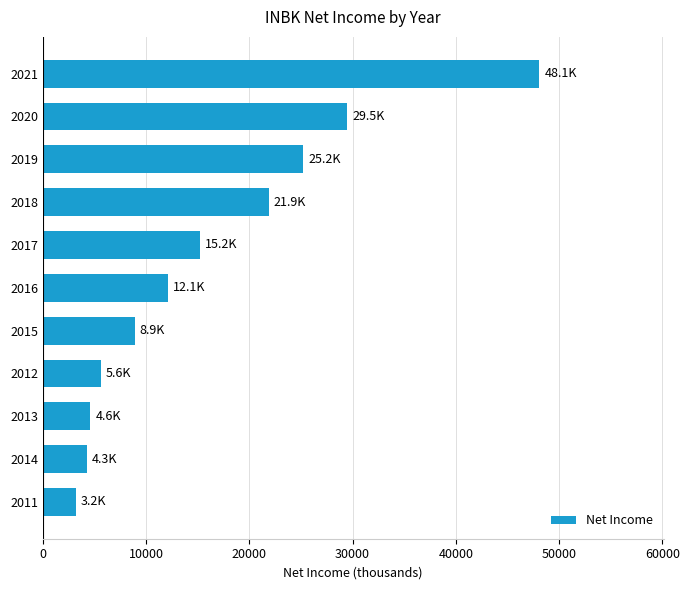

How many categories are shown in the chart?

11